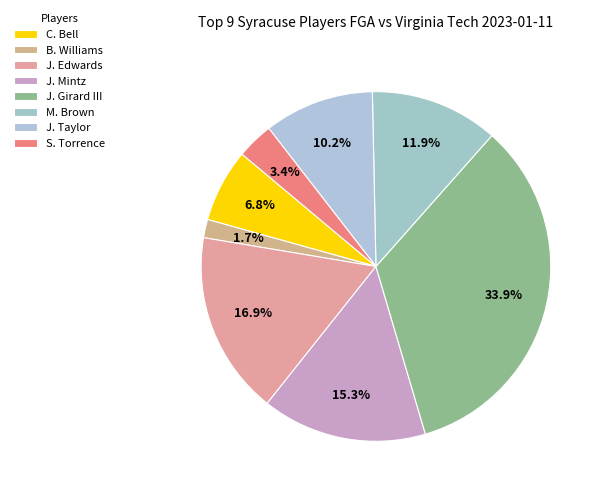

To the nearest percent, what portion does C. Bell represent?

7%